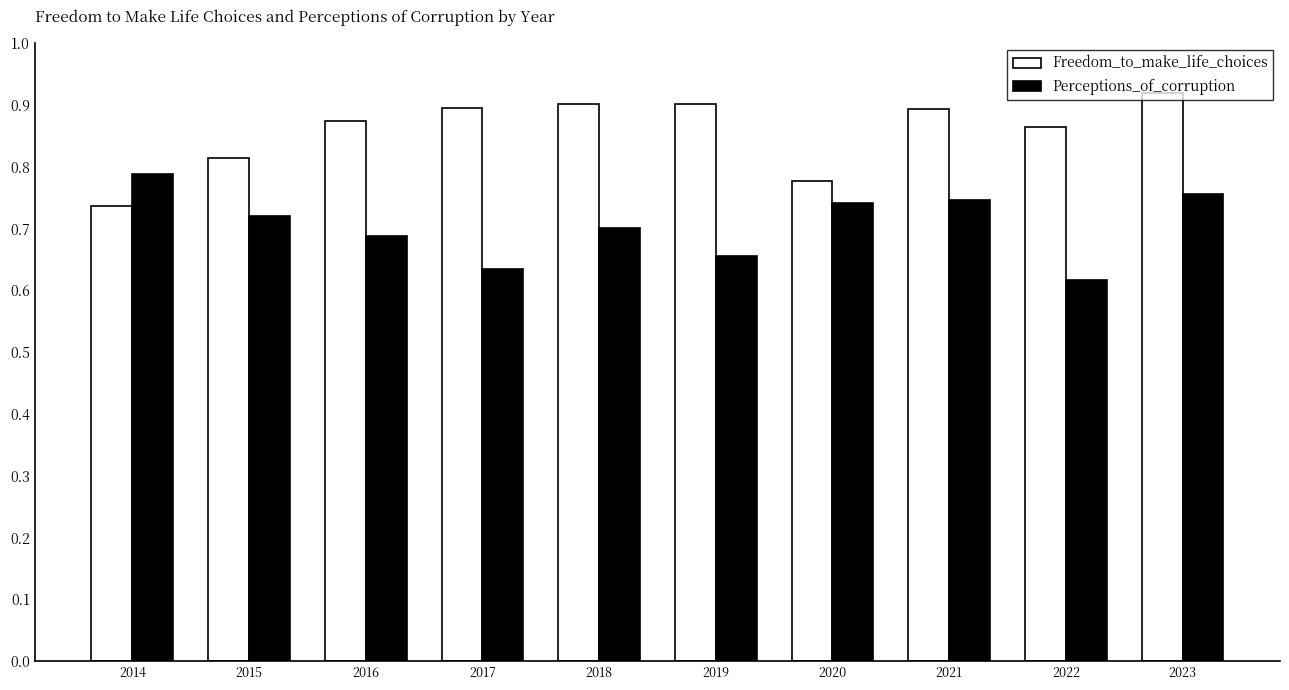

At 2018, list the series in order from largest to smallest.

Freedom_to_make_life_choices, Perceptions_of_corruption